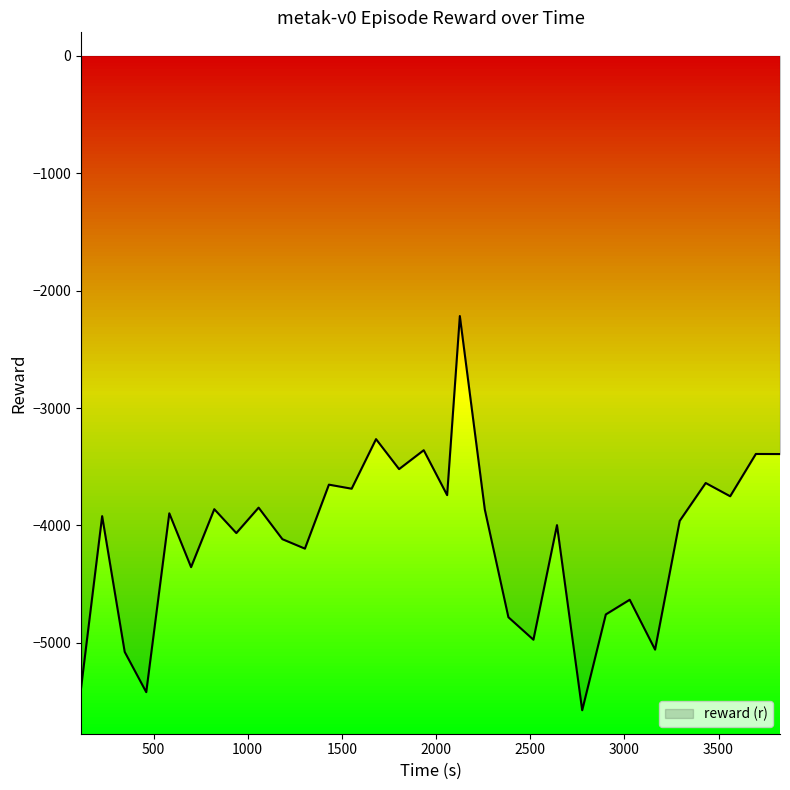

How many points are lower than both their immediate neighbors (excluding endpoints)?

11